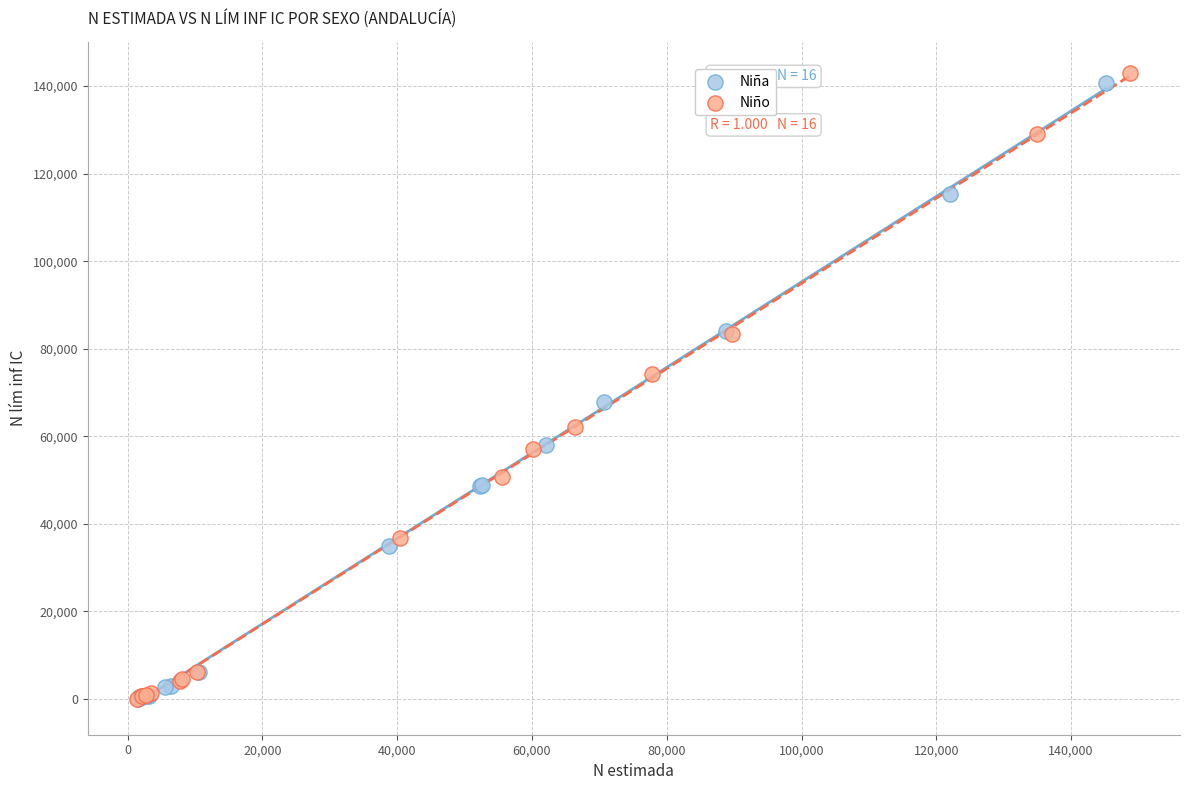

What are all the series names shown in the legend?

Niña, Niño